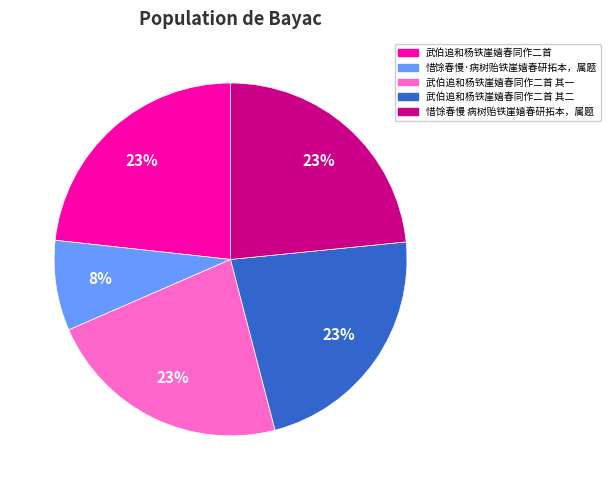

Which category has the smallest portion of the pie?

惜馀春慢·病树贻铁崖嬉春研拓本，属题